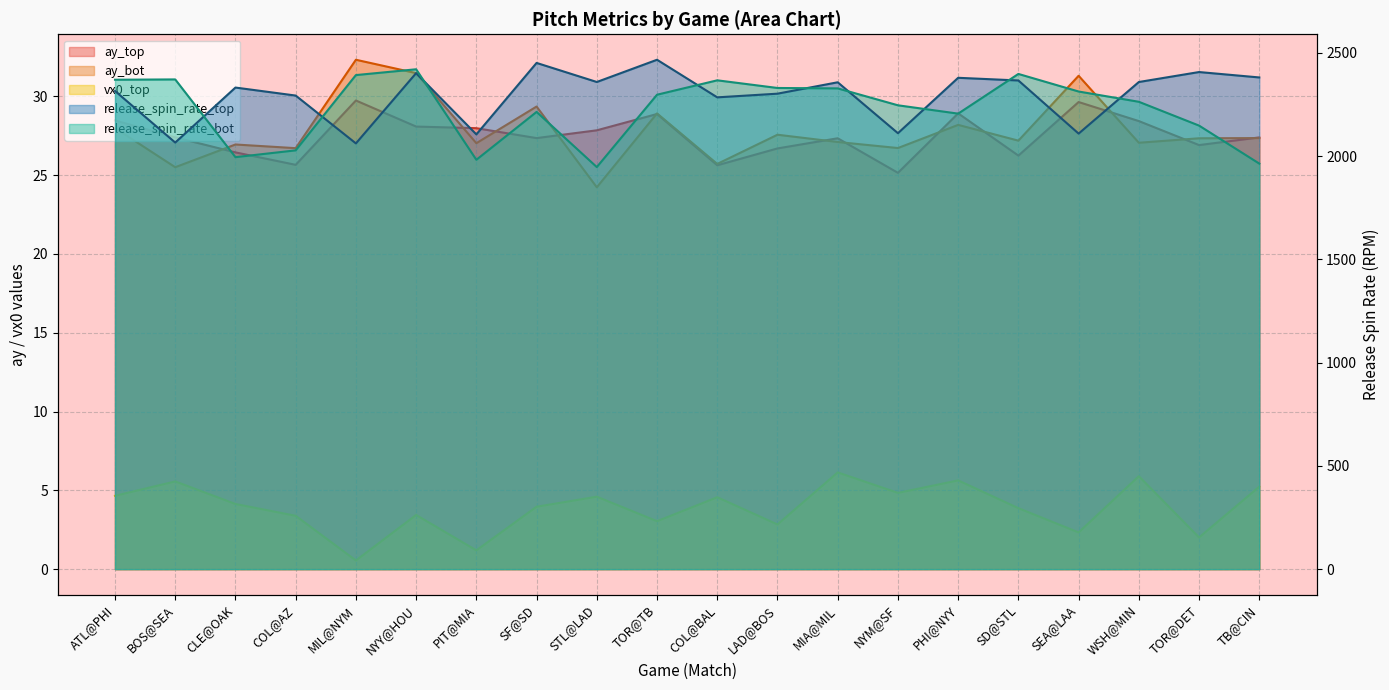

What is the highest value of the vx0_top series?

6.1